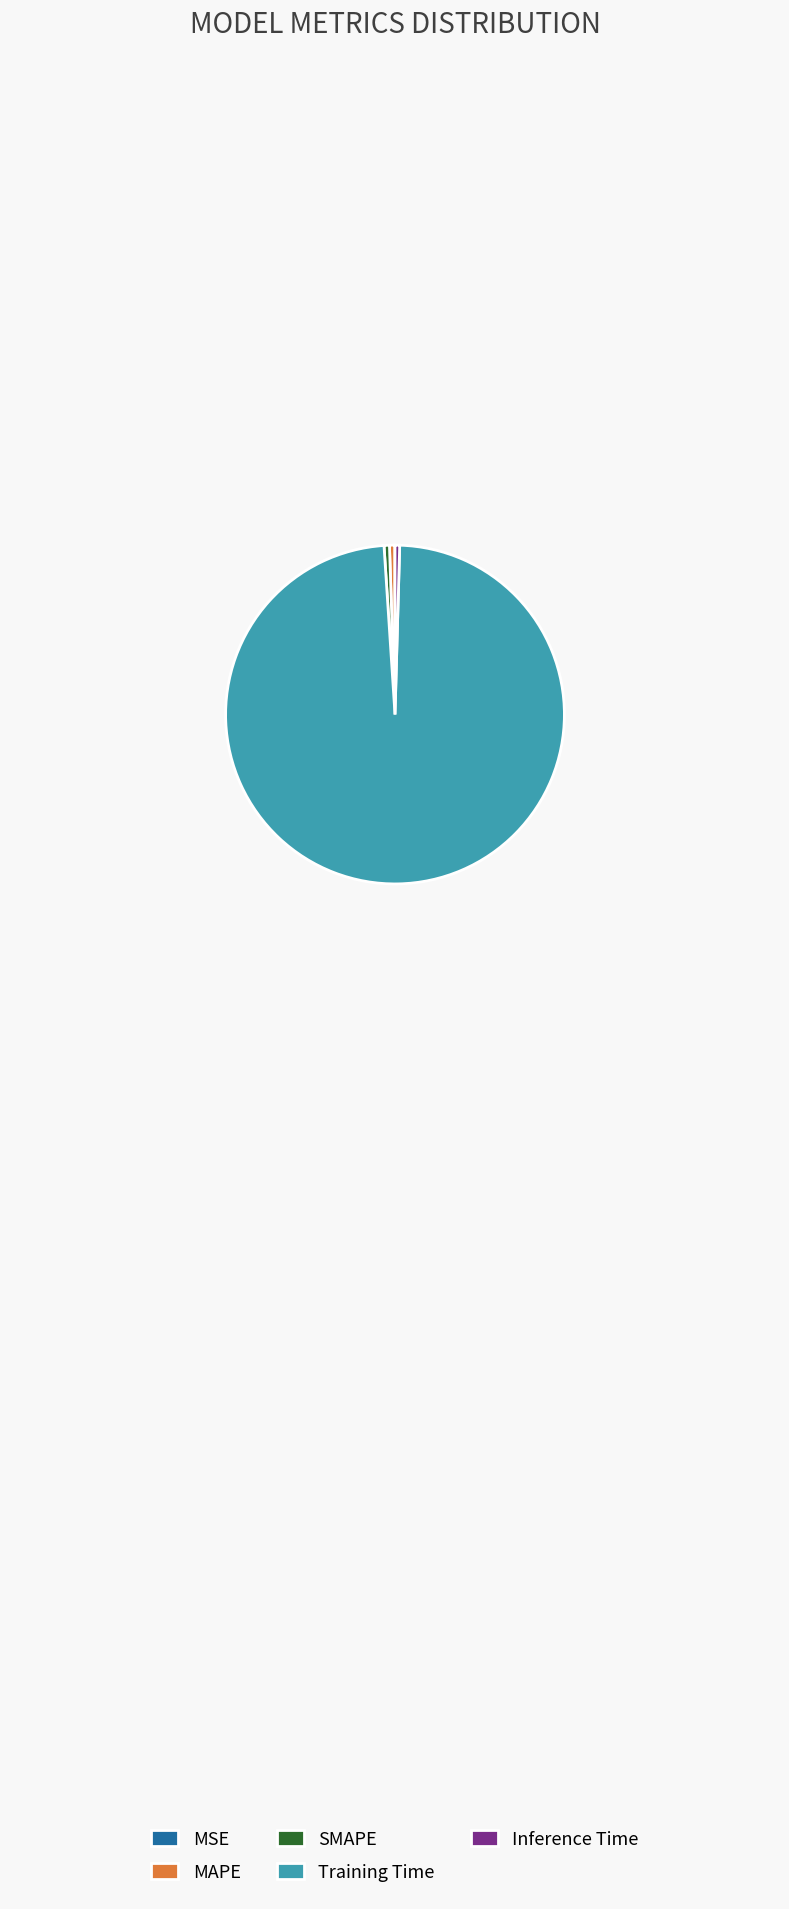

Is it true that Training Time is 99% of the pie?

True